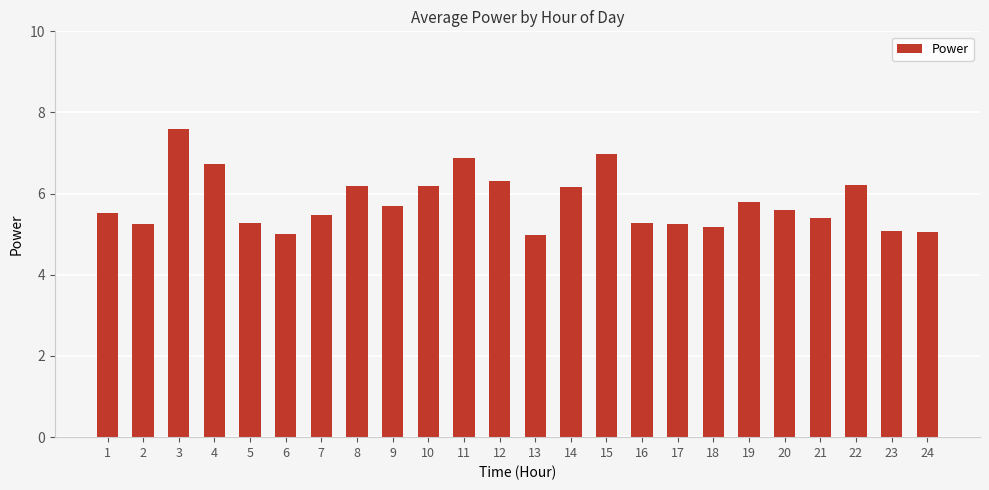

What is the maximum value shown in the chart?

7.6